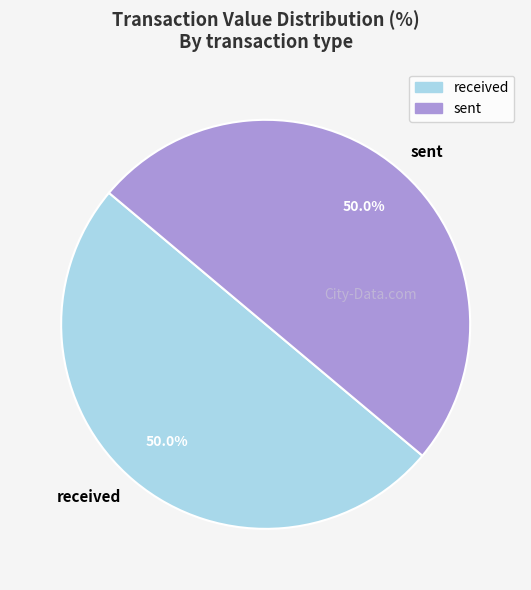

What is the ratio of the value at received to the value at sent?

1.0